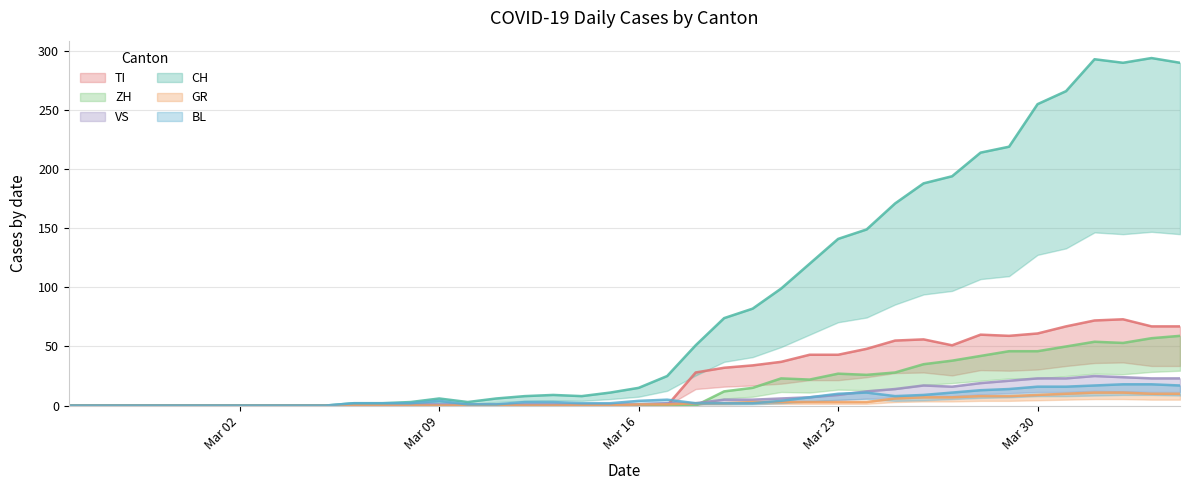

True or false: TI has more than 1 interior local peaks.

True